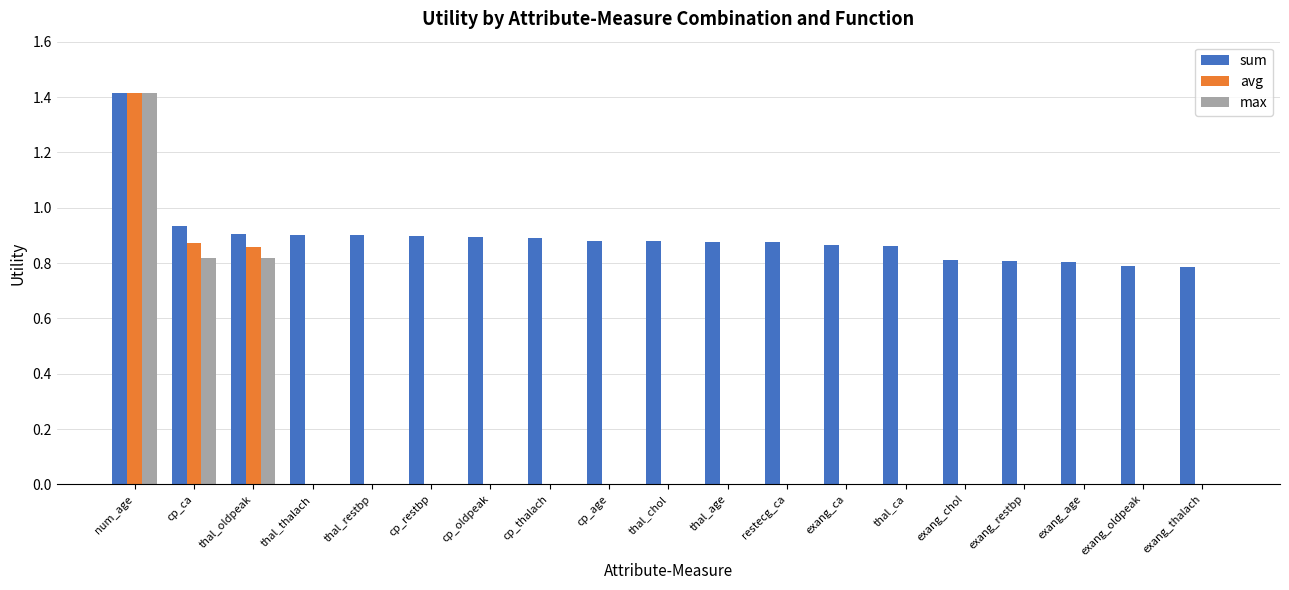

At which label does max reach its peak?

num_age